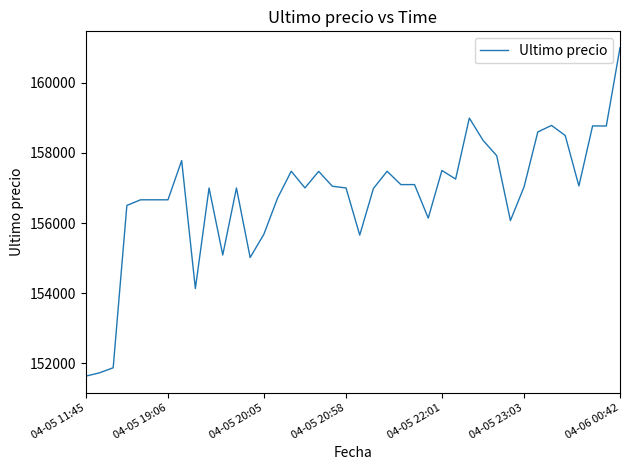

What is the difference between the maximum and minimum values?

9367